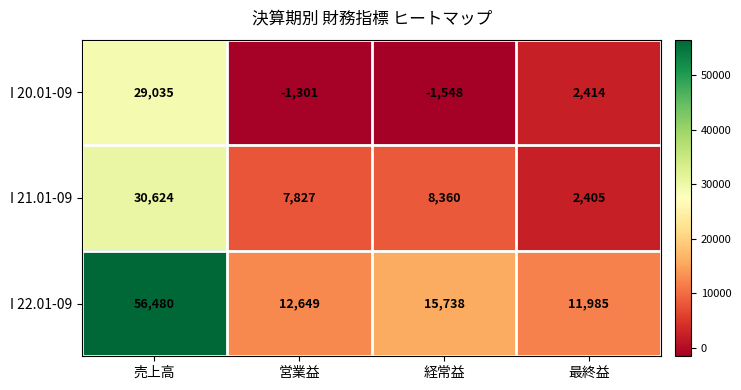

At which category does the chart reach its peak across all series?

売上高